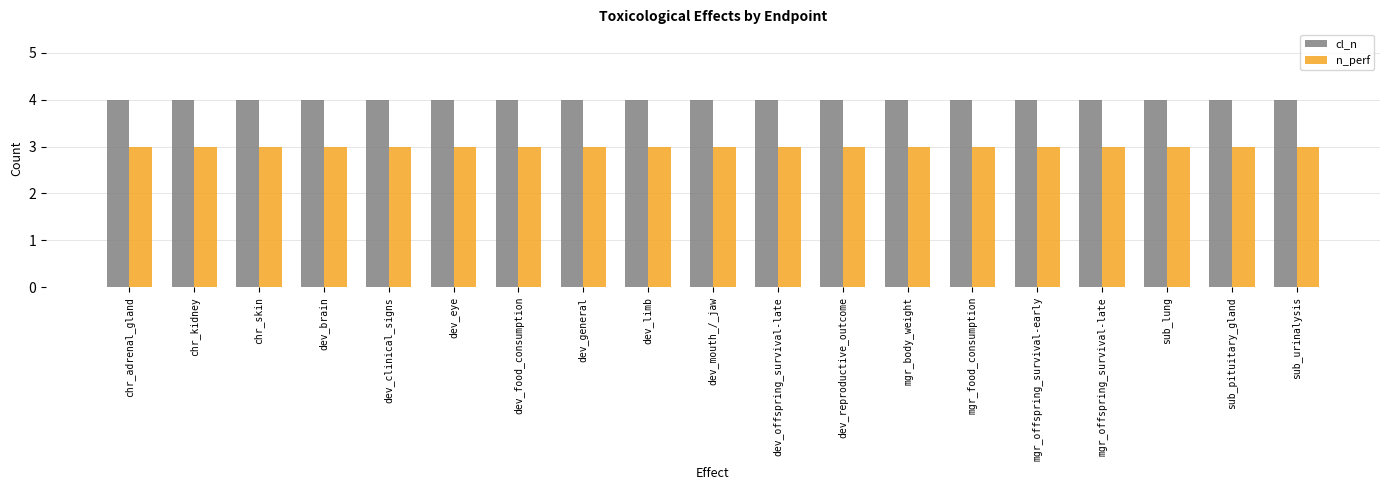

Rank the series by their maximum value, from highest to lowest.

cl_n, n_perf